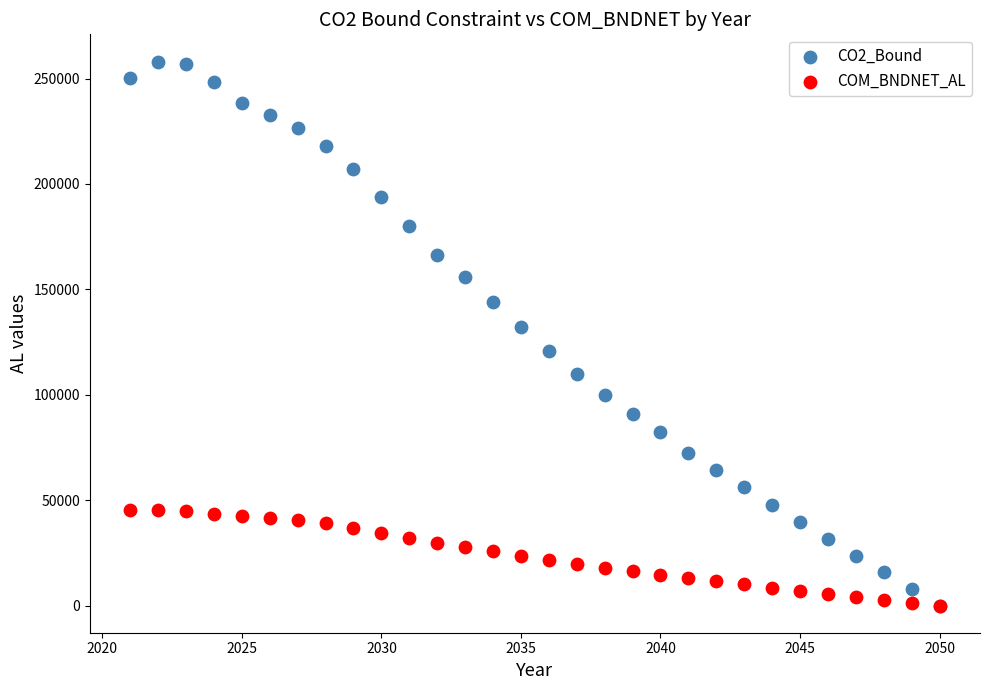

What are all the series names shown in the legend?

CO2_Bound, COM_BNDNET_AL